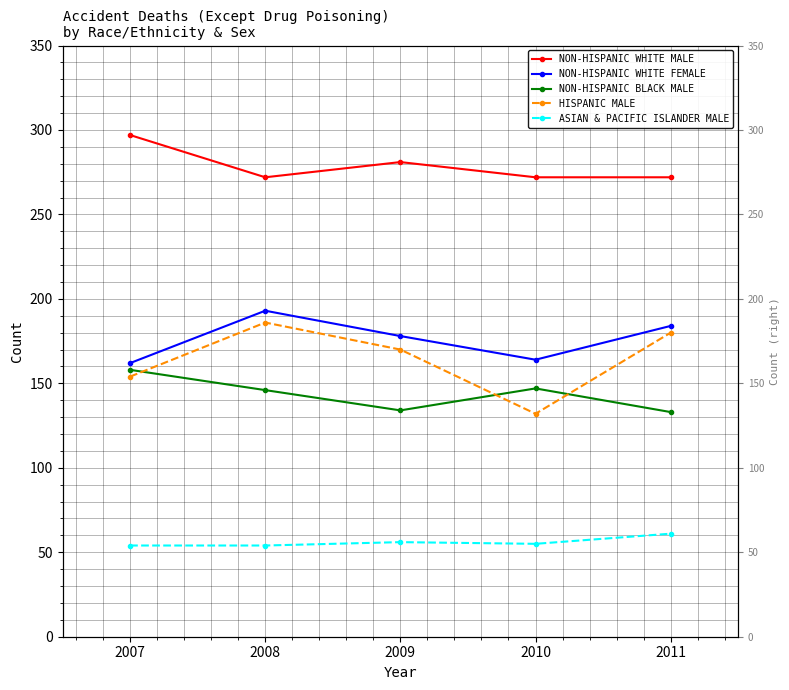

What is the difference between the maximum and minimum values in the NON-HISPANIC WHITE MALE series?

25